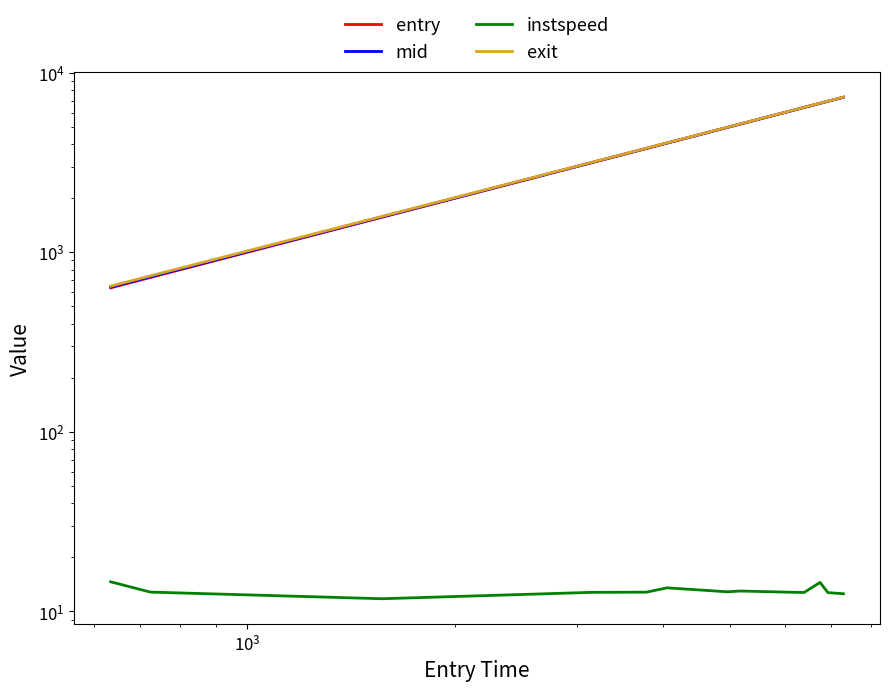

Reading left to right, transcribe all the data shown in this chart.

entry: 633.9	723.4	1568.2	3153.6	3783.6	4054.3	4956.4	5170.0	6402.0	6752.1	6932.4	7298.6
mid: 639.5	729.5	1574.6	3159.5	3789.5	4059.5	4962.5	5175.5	6407.6	6757.0	6938.3	7304.5
instspeed: 14.6	12.8	11.7	12.8	12.8	13.5	12.8	13.0	12.7	14.5	12.7	12.5
exit: 647.3	738.8	1585.9	3168.2	3798.4	4068.0	4971.7	5185.7	6416.3	6765.0	6947.6	7313.5